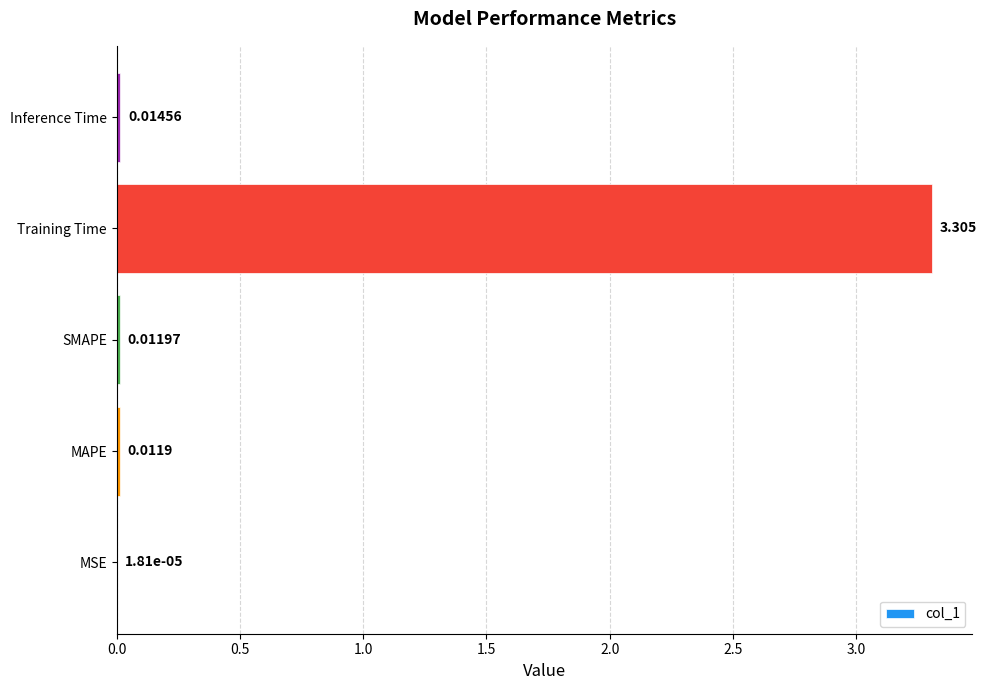

Which label corresponds to the largest value in the chart?

Training Time